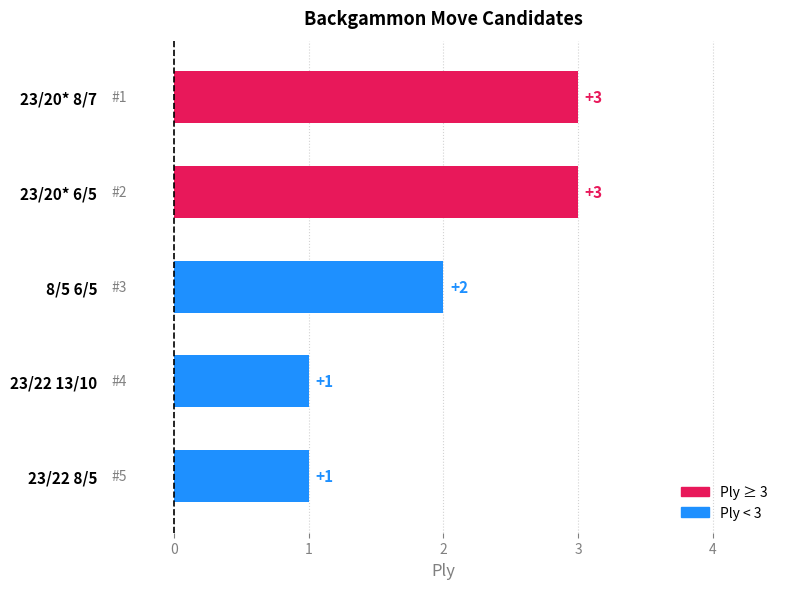

What is the minimum value shown in the chart?

1